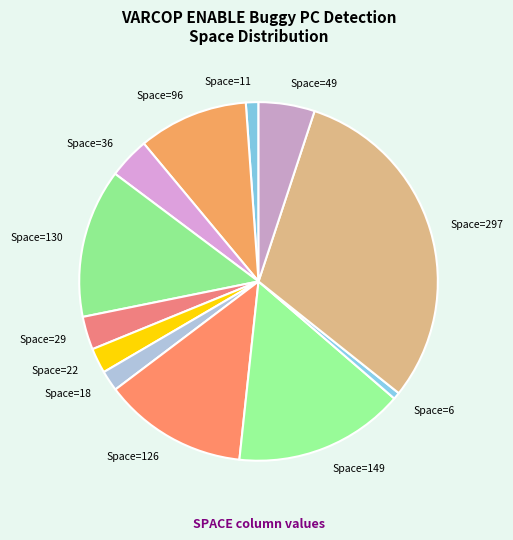

How many slices are in this pie chart?

12